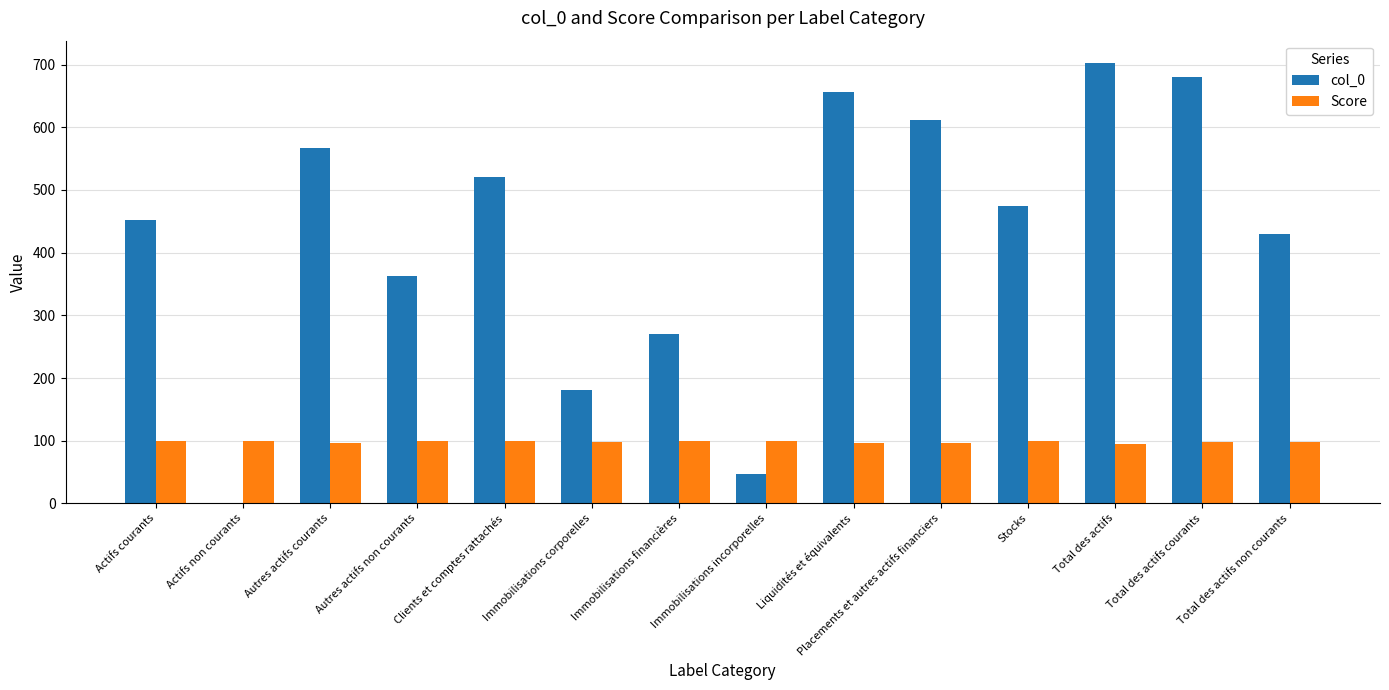

Which series has the largest range (max minus min)?

col_0